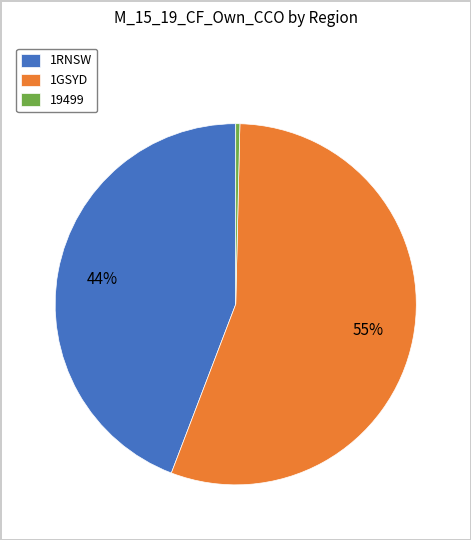

Which has a higher value, 1RNSW or 1GSYD?

1GSYD